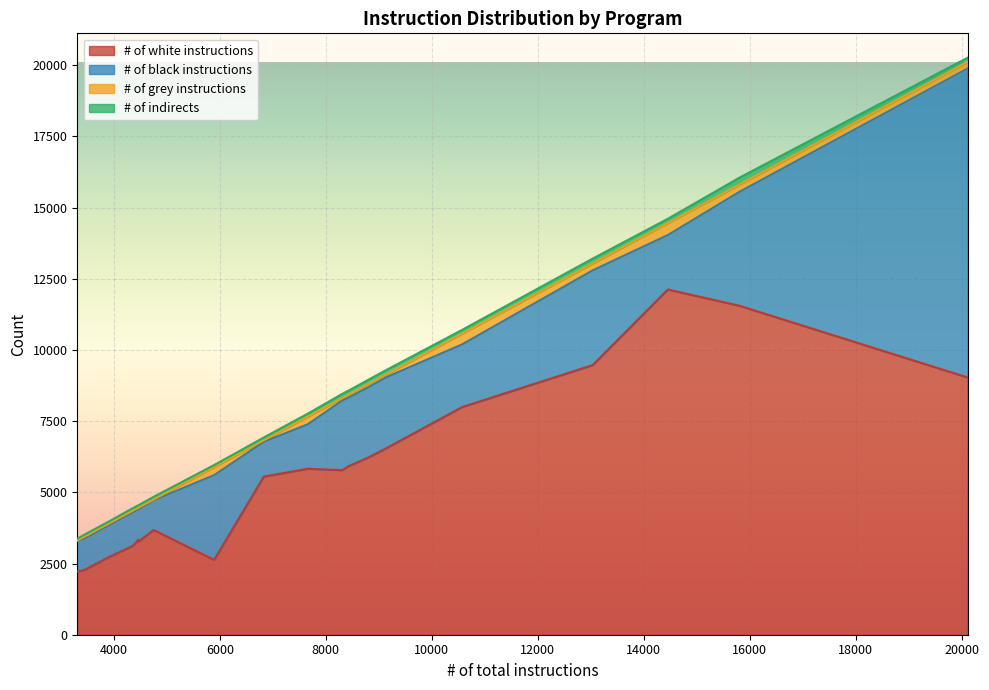

Reading right to left, what are all the values shown in this chart?

# of white instructions: df=9468	dd=7993	date=12122	cut=3677	csplit=9033	cp=11551	comm=3115	cksum=2275	chroot=3336	chown=6548	chmod=5919	chgrp=6214	chcon=5777	cat=2734	basenc=2628	basename=2217	base64=3206	base32=3267	b2sum=5828	[=5554
# of black instructions: df=3326	dd=2201	date=1911	cut=1045	csplit=10849	cp=4000	comm=1175	cksum=1098	chroot=1060	chown=2493	chmod=2409	chgrp=2467	chcon=2441	cat=1120	basenc=2974	basename=1075	base64=1138	base32=1134	b2sum=1563	[=1222
# of grey instructions: df=242	dd=377	date=421	cut=28	csplit=229	cp=254	comm=61	cksum=72	chroot=61	chown=100	chmod=101	chgrp=112	chcon=87	cat=61	basenc=290	basename=18	base64=62	base32=63	b2sum=271	[=55
# of indirects: df=171	dd=132	date=151	cut=91	csplit=150	cp=244	comm=86	cksum=70	chroot=83	chown=154	chmod=142	chgrp=150	chcon=147	cat=70	basenc=65	basename=59	base64=83	base32=83	b2sum=103	[=96